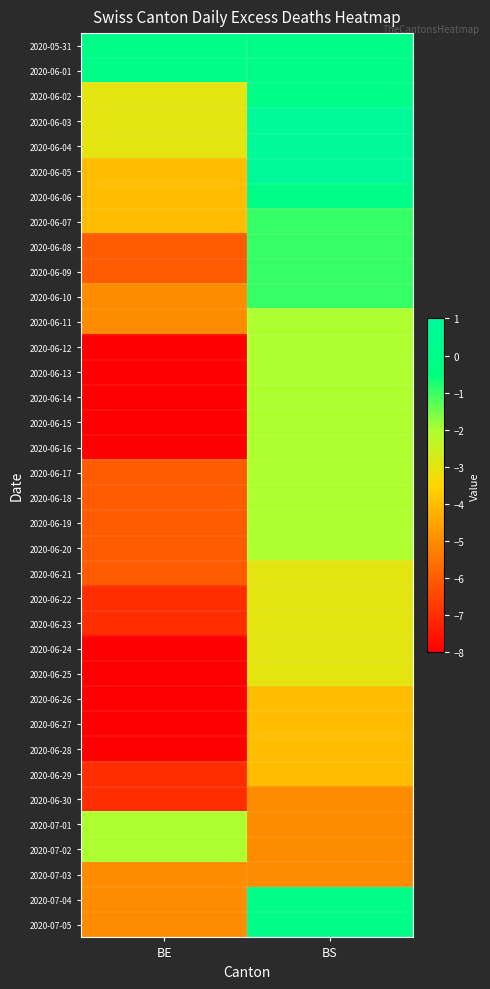

What is the total value across all series at BS?

-72